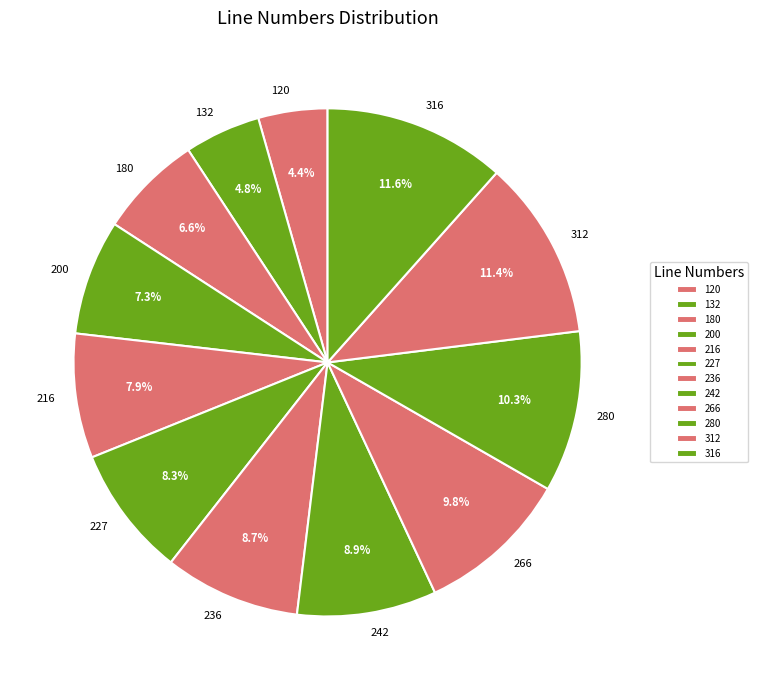

How many segments does this pie chart have?

12